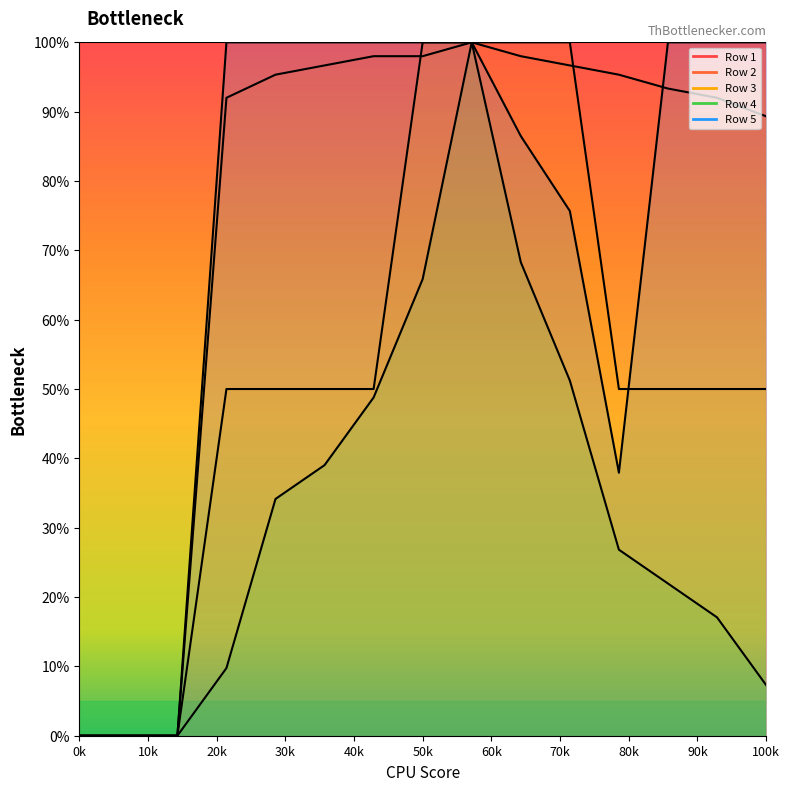

Which series has the largest range (max minus min)?

Row 2